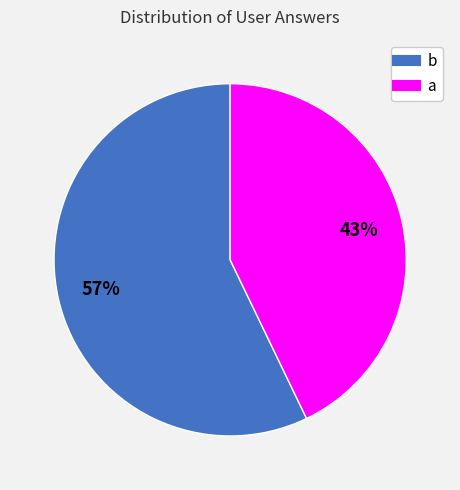

Is there any slice that represents more than half of the pie?

Yes